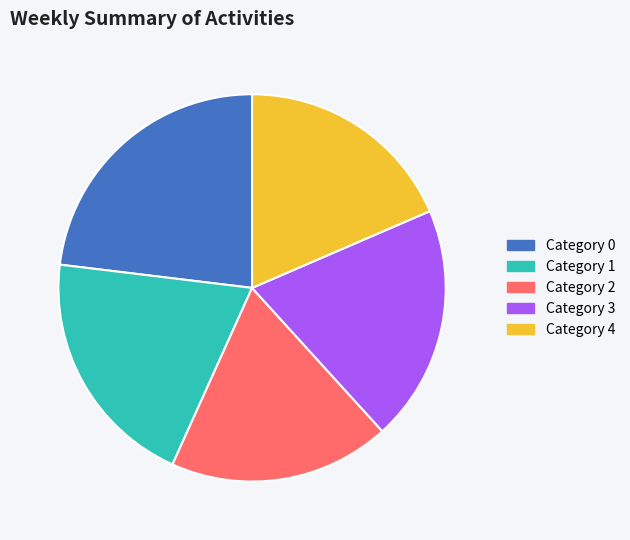

Combined, do Category 0 and Category 1 account for over 50%?

No